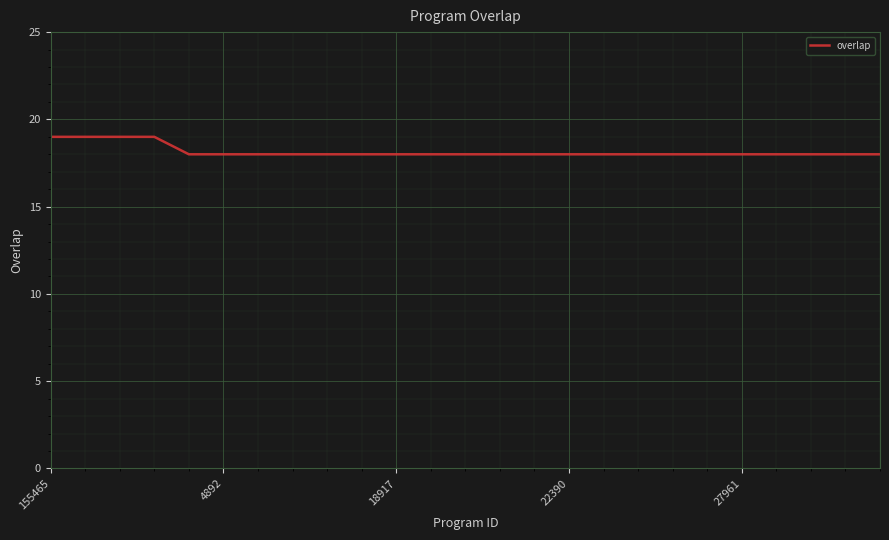

What is the difference between the maximum and minimum values?

1